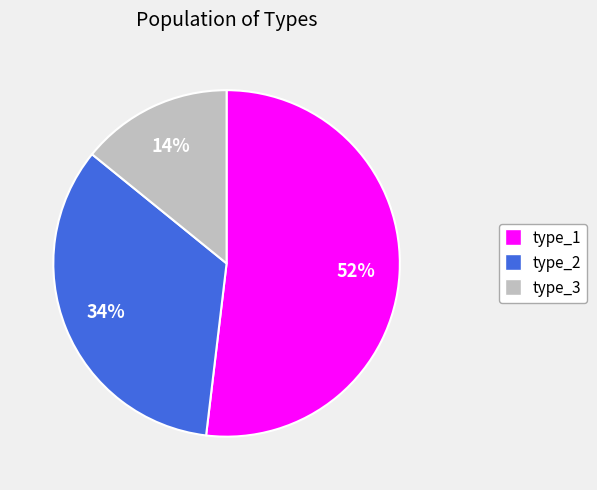

Between type_2 and type_1, which is larger?

type_1